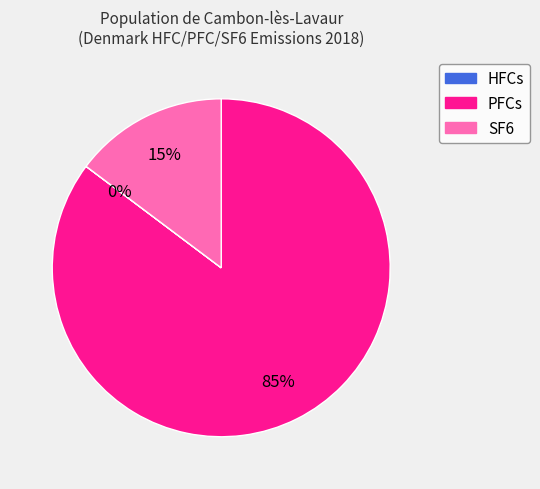

To the nearest percent, what is the average slice percentage?

33%